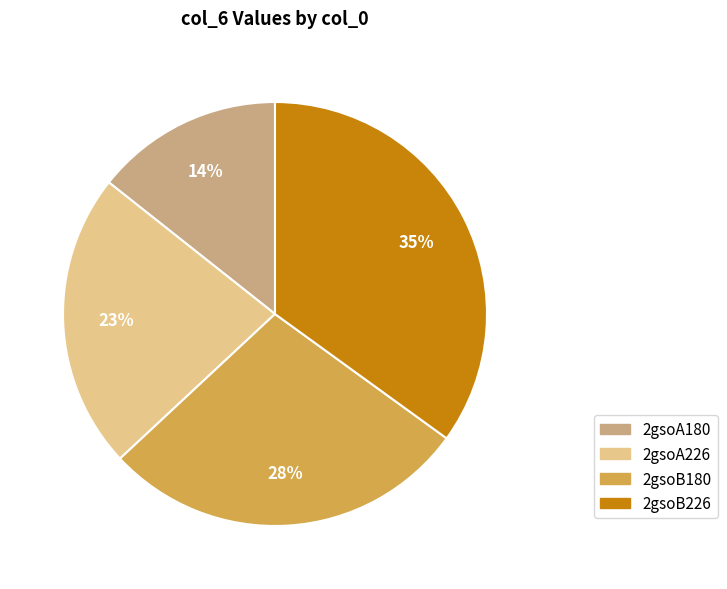

Is the sum of 2gsoA180 and 2gsoB180 greater than half?

No